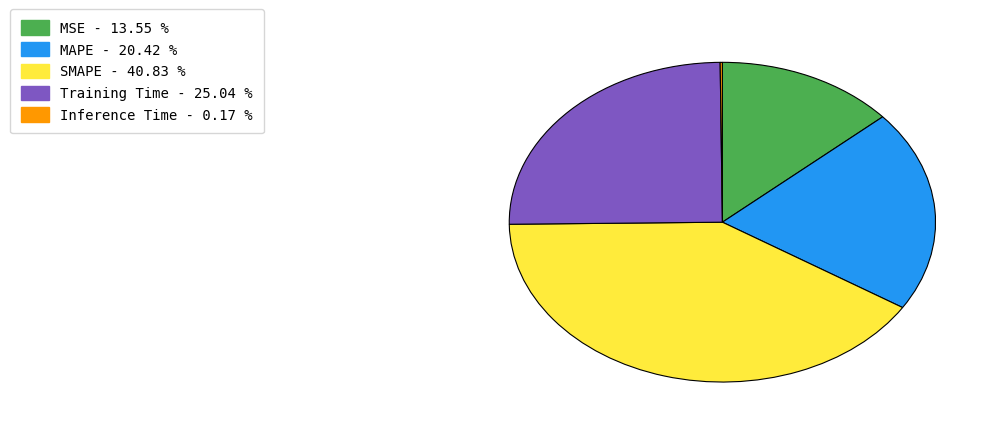

Which slice is the largest?

SMAPE